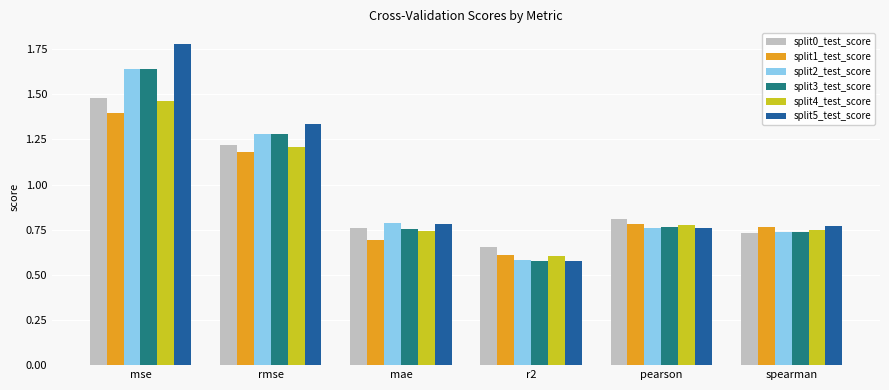

Which series has the largest range (max minus min)?

split5_test_score